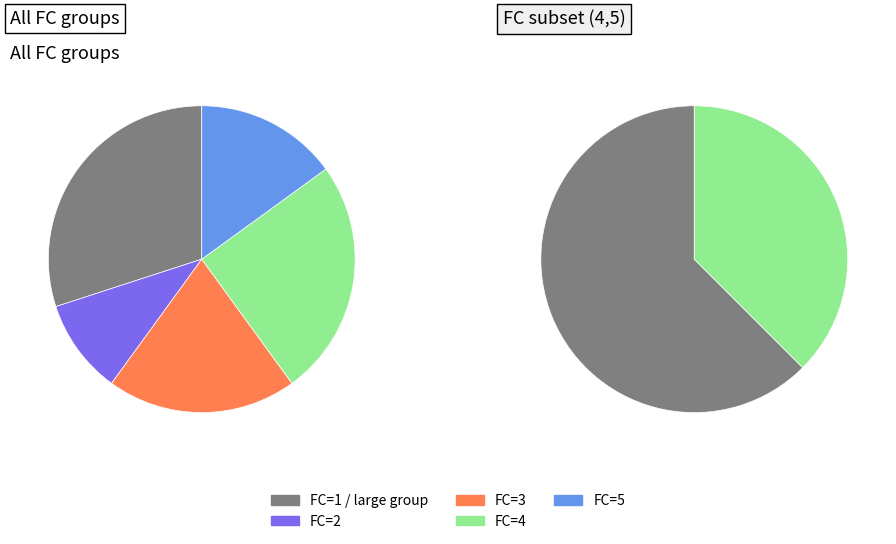

Which slice is the smallest?

2